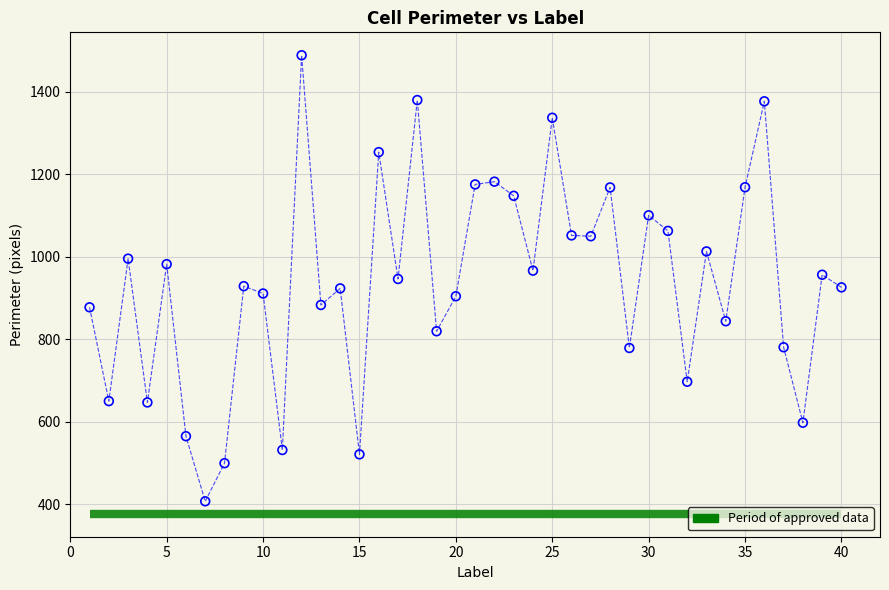

What is the range of X values (max minus min)?

39.0